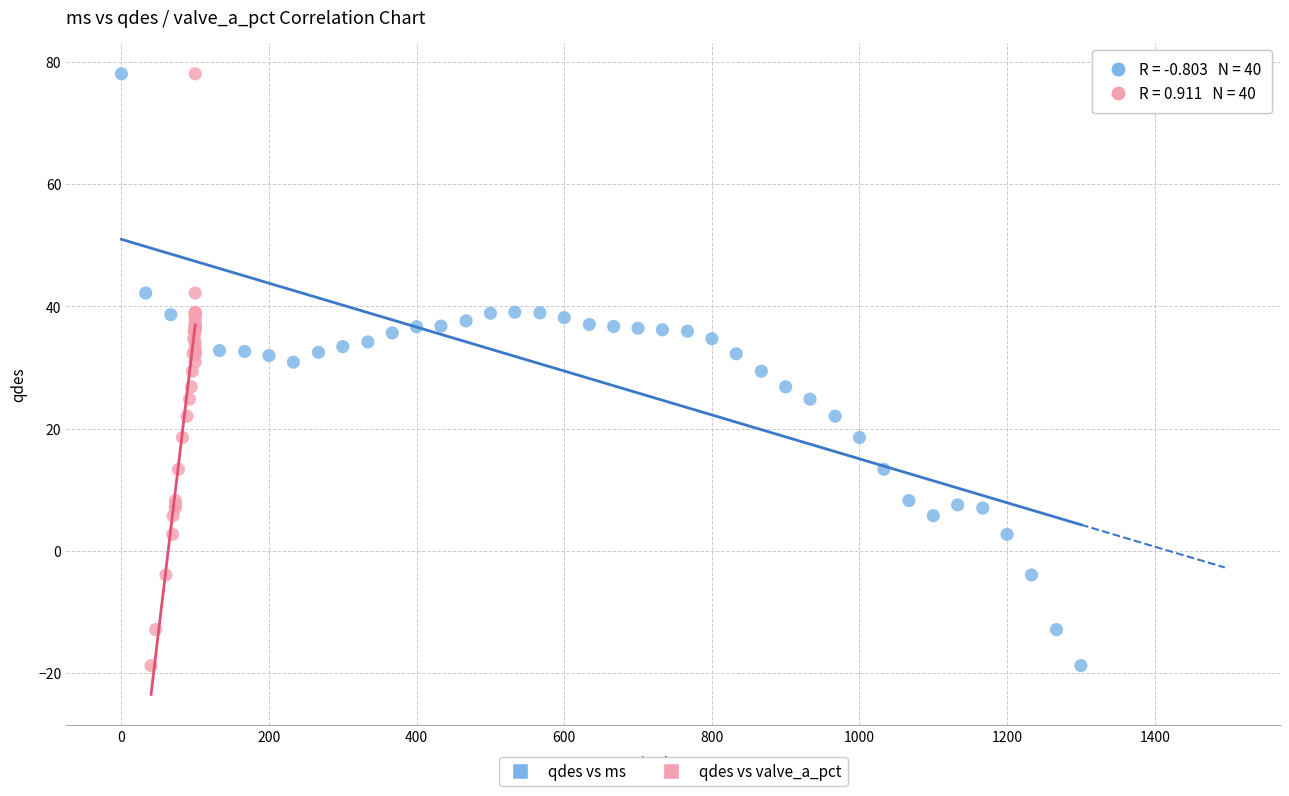

What are all the series names shown in the legend?

qdes vs ms, qdes vs valve_a_pct